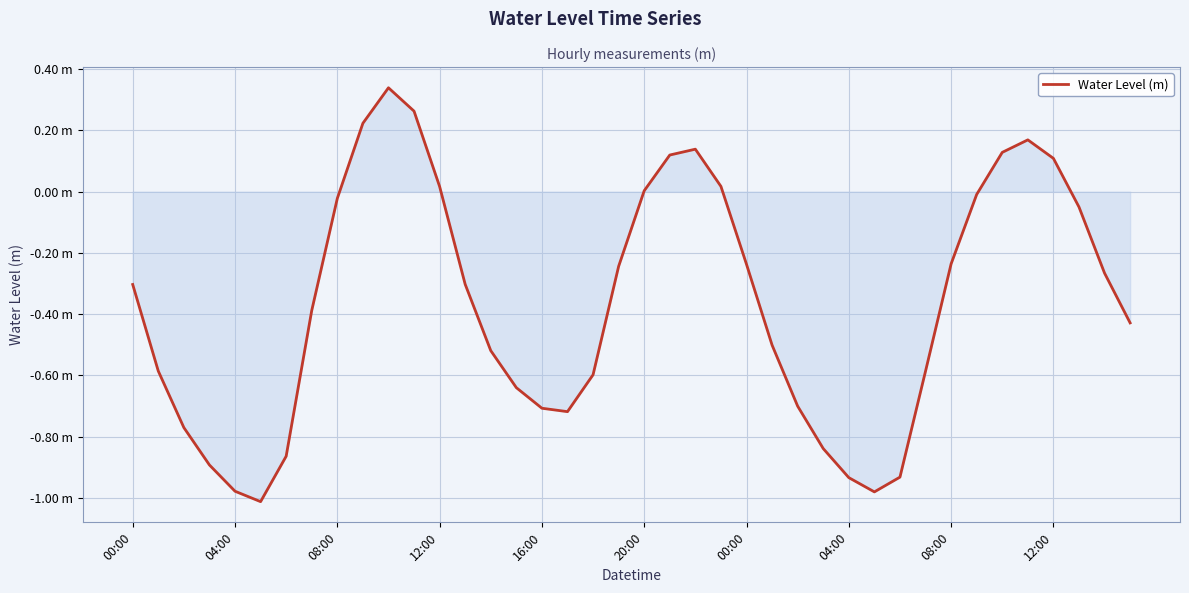

What is the difference between the maximum and minimum values?

1.4